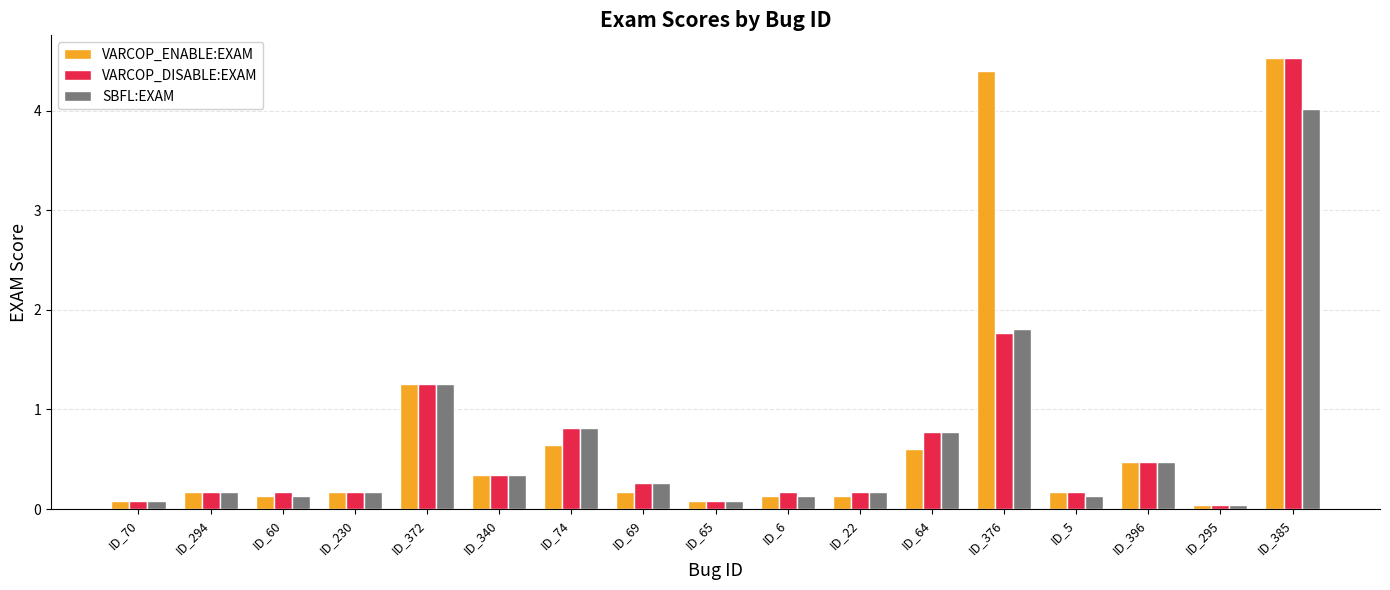

The value of SBFL:EXAM at ID_60 is 0.1. True or false?

True